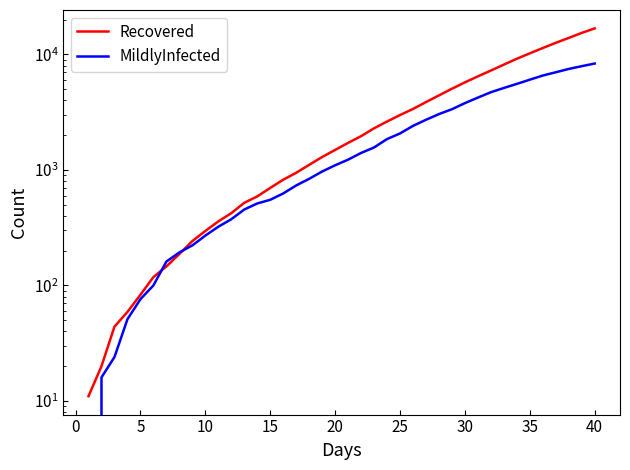

Reading left to right, transcribe all the data shown in this chart.

Recovered: 11	20	44	59	83	118	146	187	242	296	358	422	519	589	698	822	944	1106	1292	1488	1713	1958	2291	2621	2982	3368	3862	4412	5038	5720	6451	7242	8150	9158	10202	11342	12580	13869	15327	16773
MildlyInfected: 0	16	24	51	76	100	161	193	222	270	322	374	454	512	551	625	733	837	968	1096	1226	1401	1563	1848	2067	2403	2714	3040	3350	3782	4224	4701	5116	5549	6034	6555	6996	7476	7898	8326